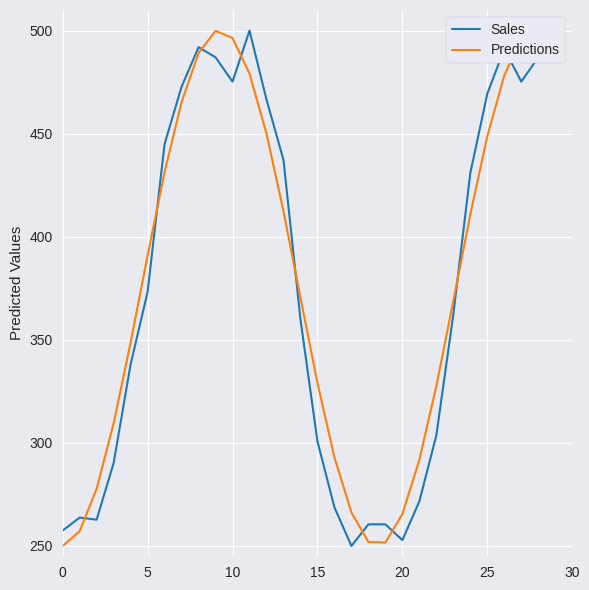

Is it true that amplitude (m) equals 751.8 at 24?

False